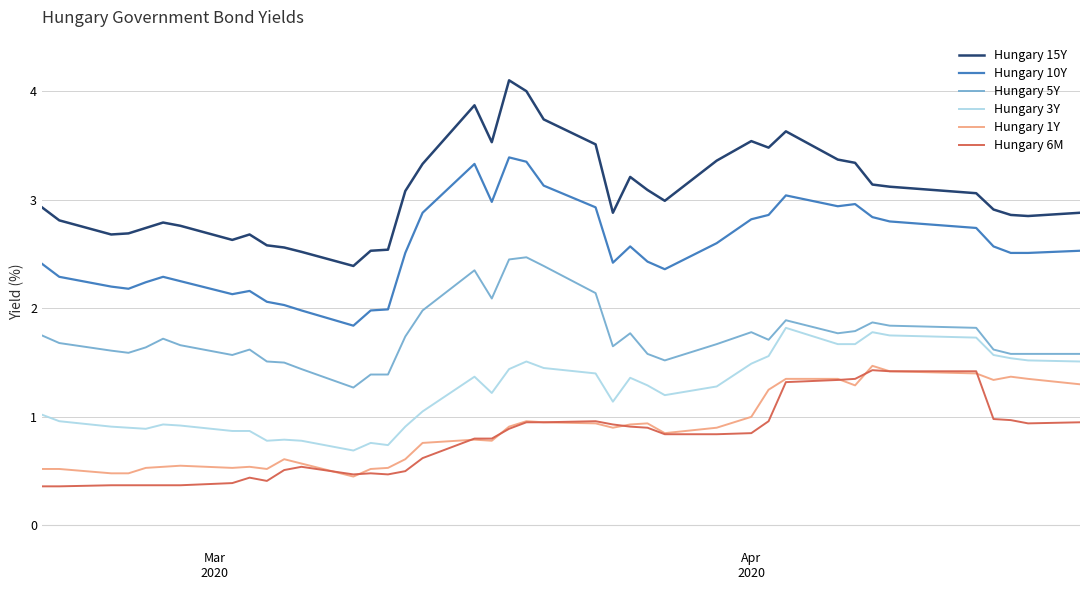

What is the maximum value shown in the chart?

4.1